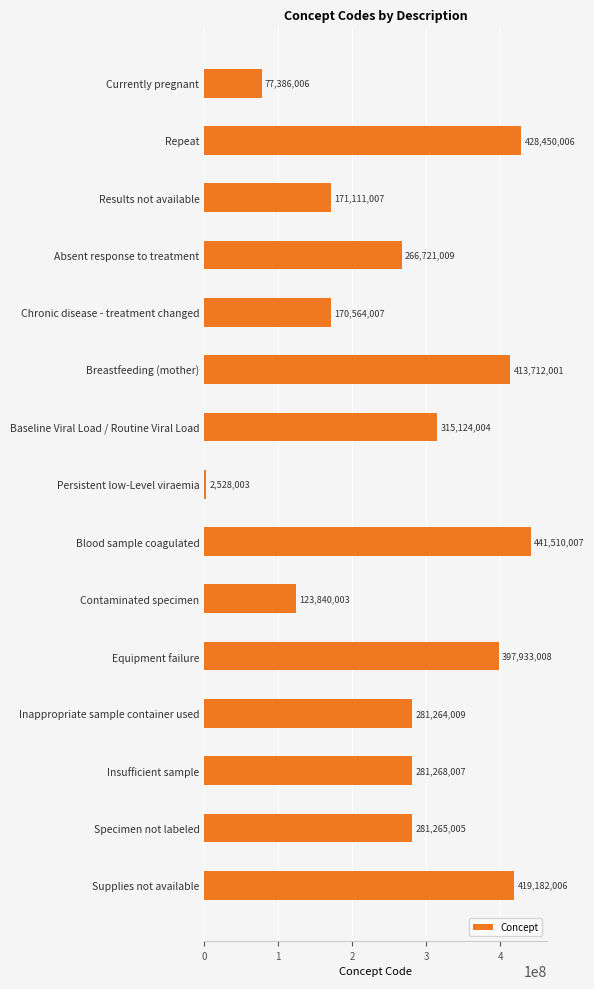

List the labels in order of value, smallest first.

Persistent low-Level viraemia, Currently pregnant, Contaminated specimen, Chronic disease - treatment changed, Results not available, Absent response to treatment, Inappropriate sample container used, Specimen not labeled, Insufficient sample, Baseline Viral Load / Routine Viral Load, Equipment failure, Breastfeeding (mother), Supplies not available, Repeat, Blood sample coagulated